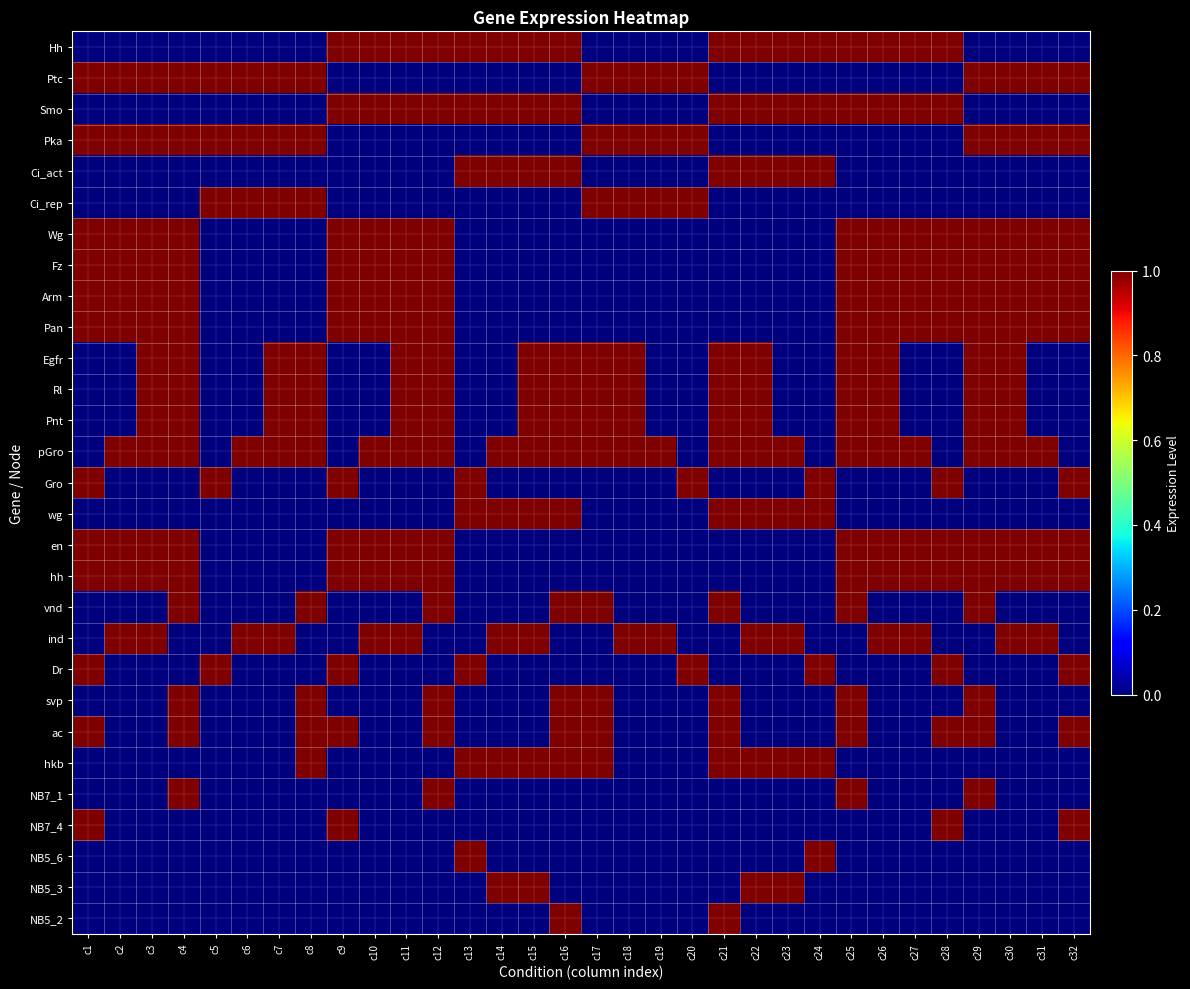

What is the greatest value displayed?

1